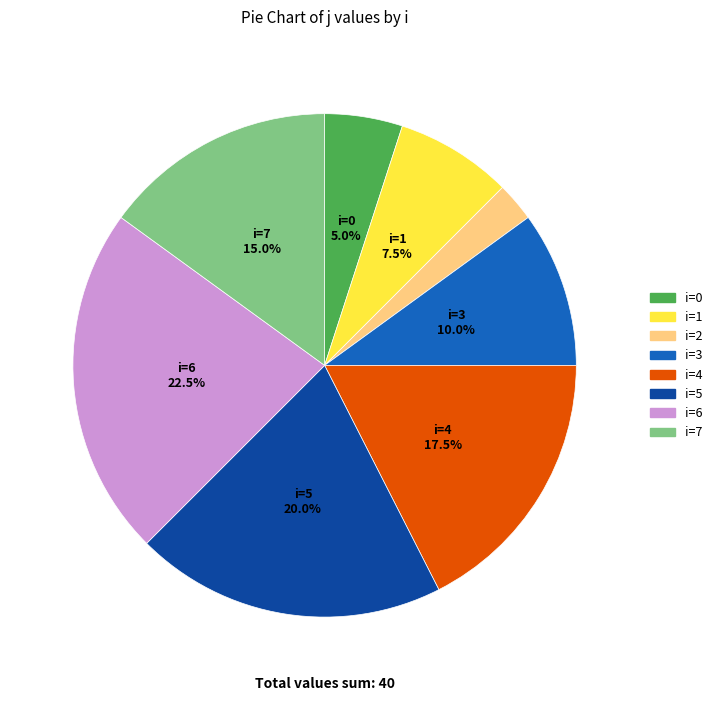

Is there any slice that represents more than half of the pie?

No